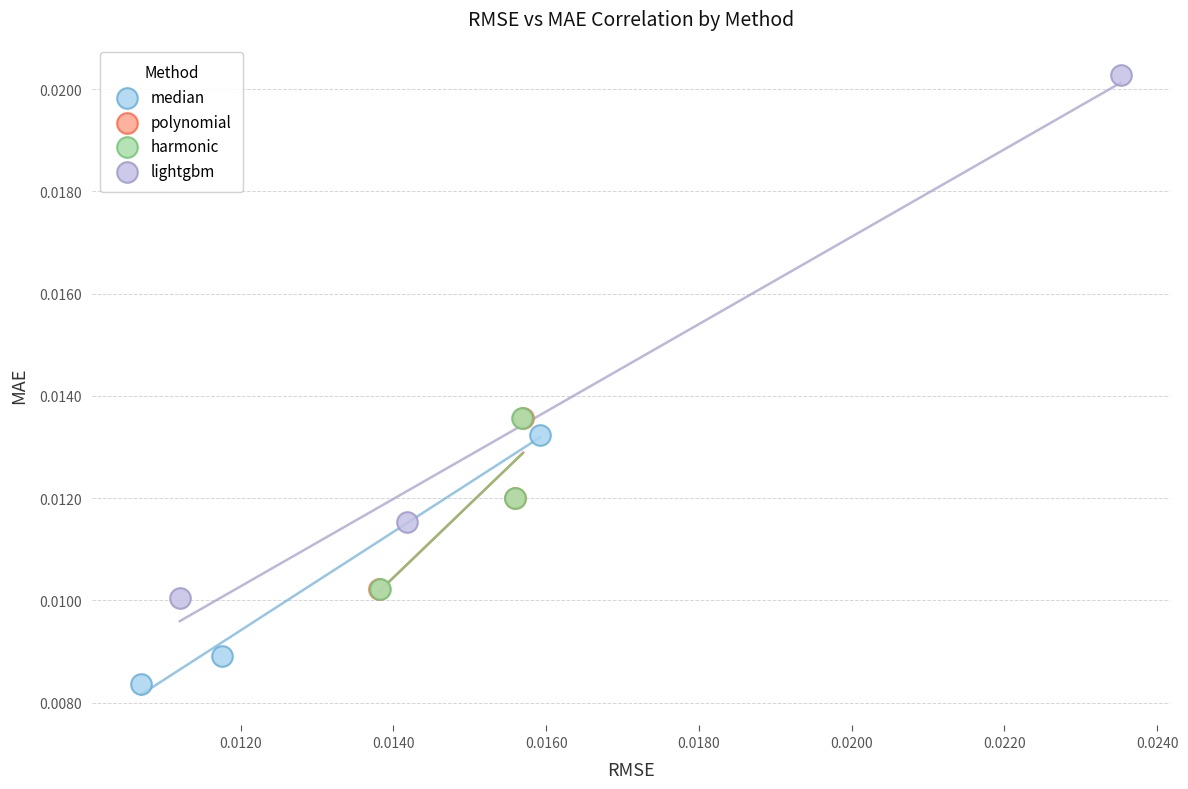

Which series reaches the maximum Y coordinate?

lightgbm